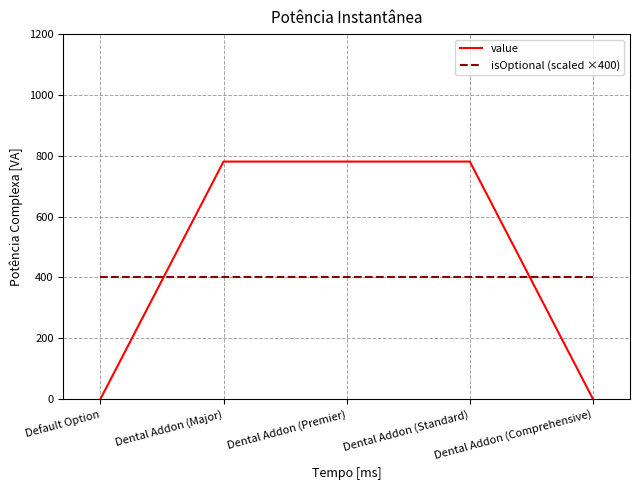

True or false: isOptional (scaled ×400) and value intersect in this chart.

True